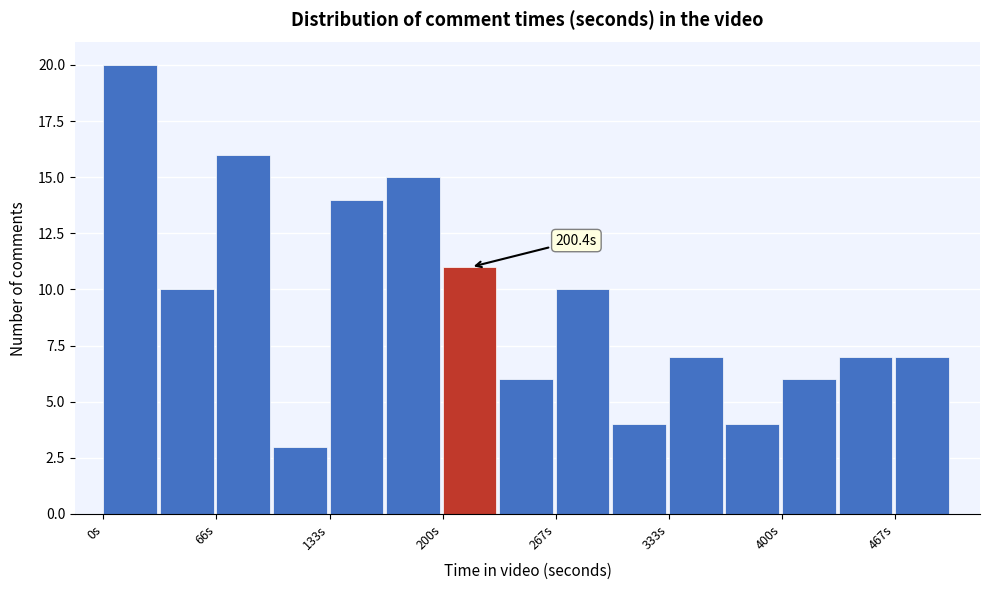

Around what value on the x-axis is the tallest bar? Give the approximate position of its centre, as read against the axis.

20